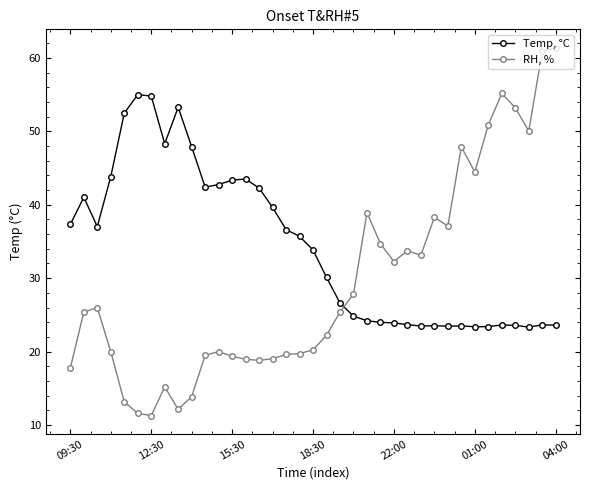

List the series in order of their overall mean, highest first.

Temp, °C, RH, %